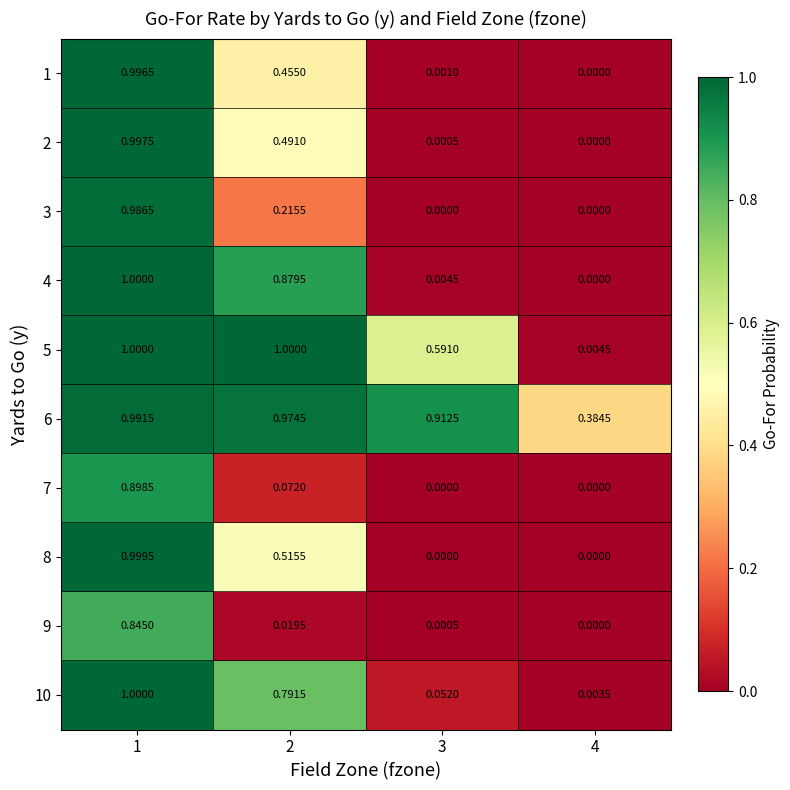

Is the value of 1 at 1 greater than the value of 4 at 3?

Yes